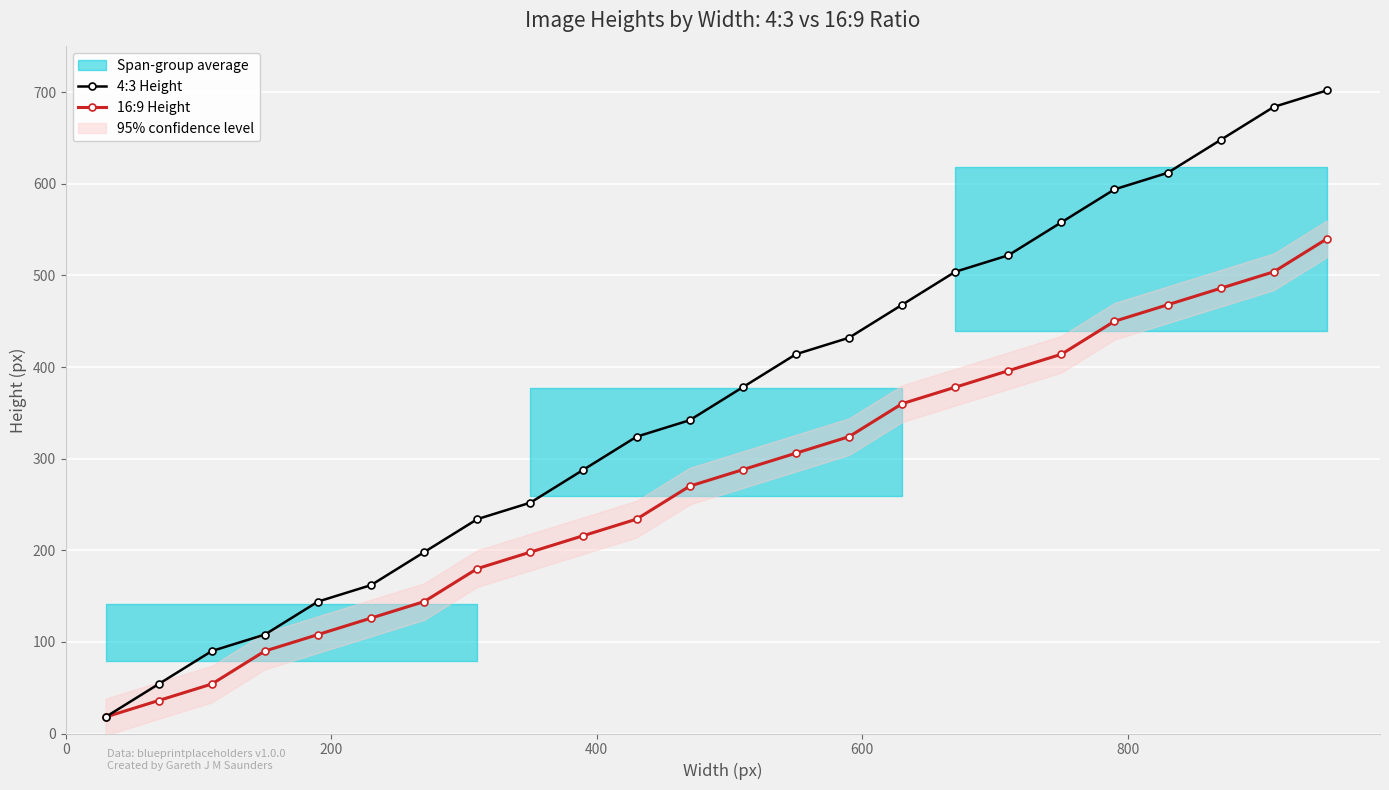

True or false: 4:3 Height has more than 0 interior local peaks.

False